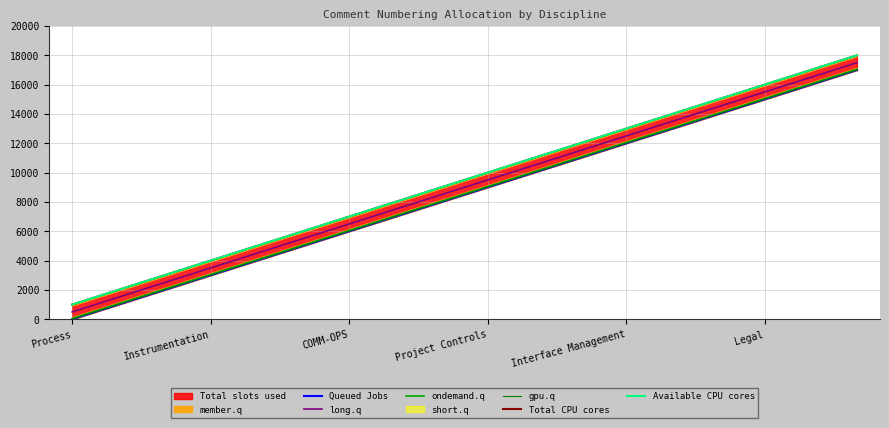

True or false: Available CPU cores and gpu.q intersect in this chart.

False